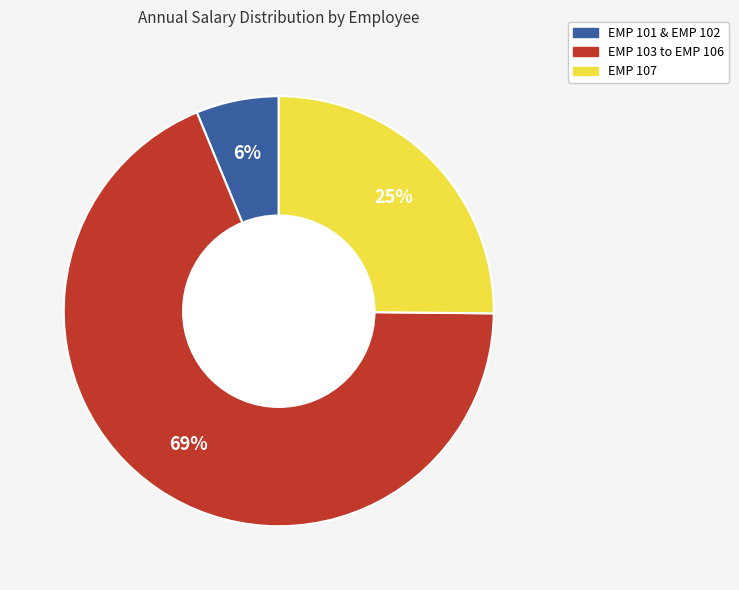

To the nearest percent, what is the average slice percentage?

33%